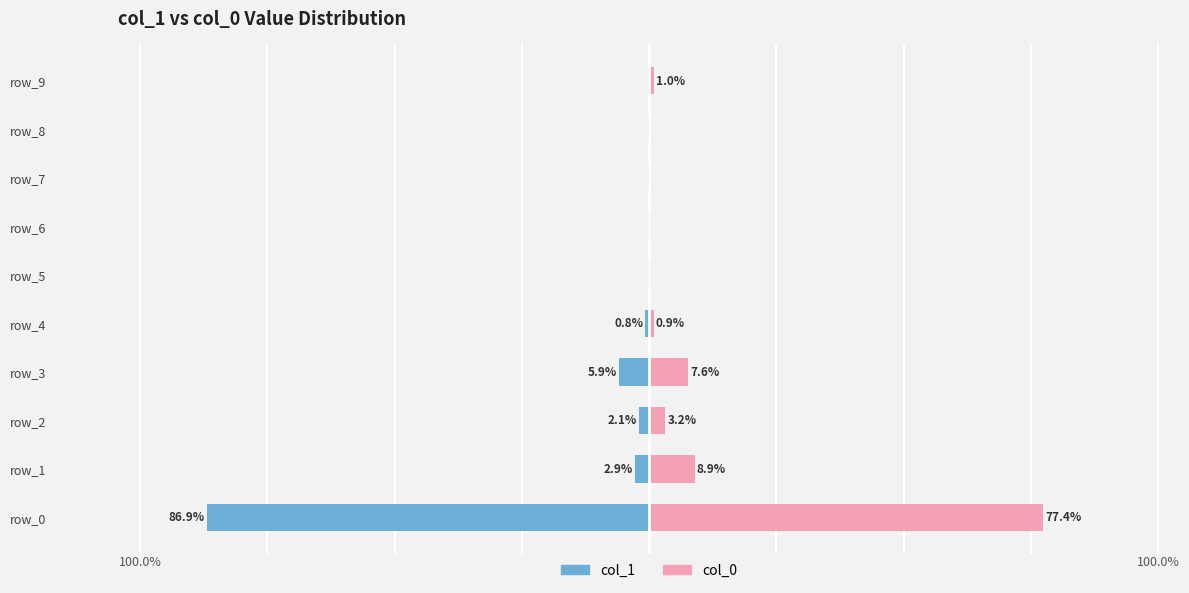

How many series are shown in this chart?

2